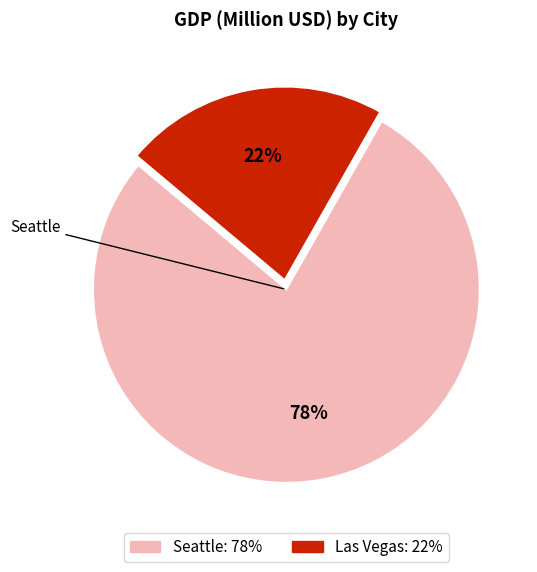

How many segments does this pie chart have?

2